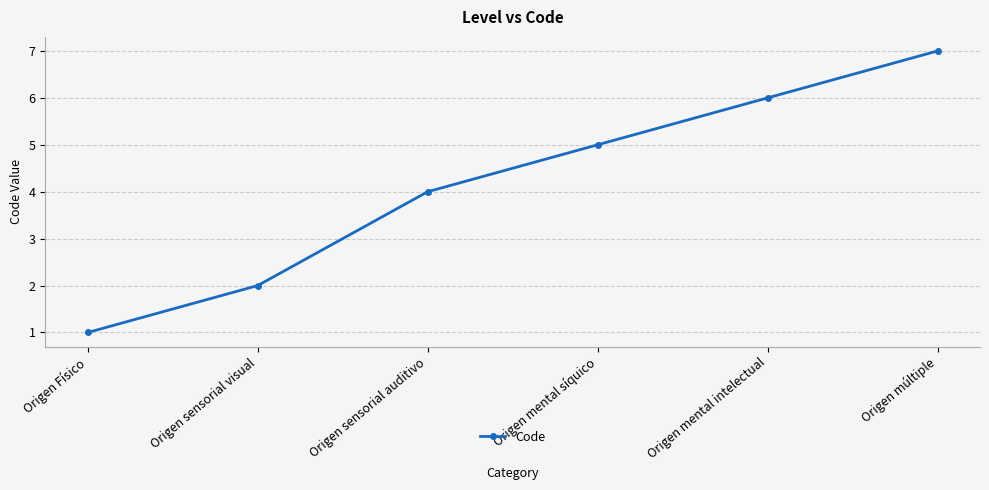

List the labels in order of value, smallest first.

Origen Físico, Origen sensorial visual, Origen sensorial auditivo, Origen mental síquico, Origen mental intelectual, Origen múltiple